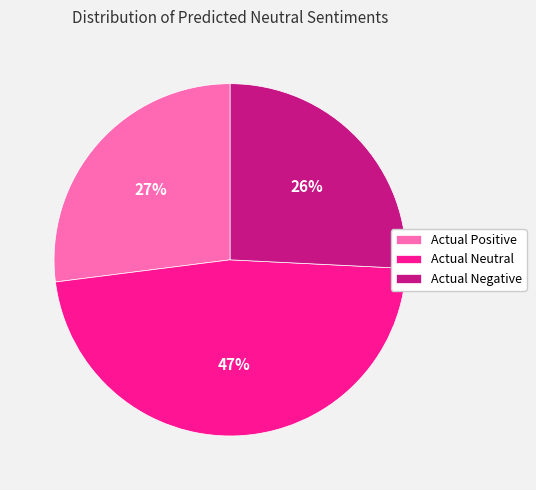

How many slices are in this pie chart?

3